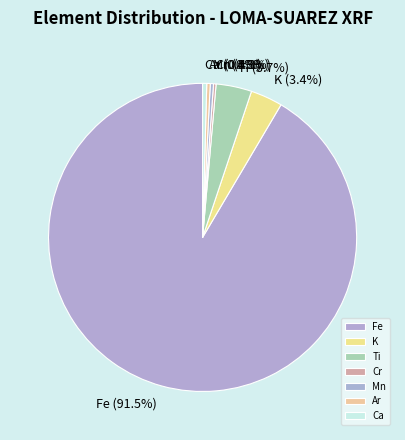

To the nearest percent, what is the average slice percentage?

14%